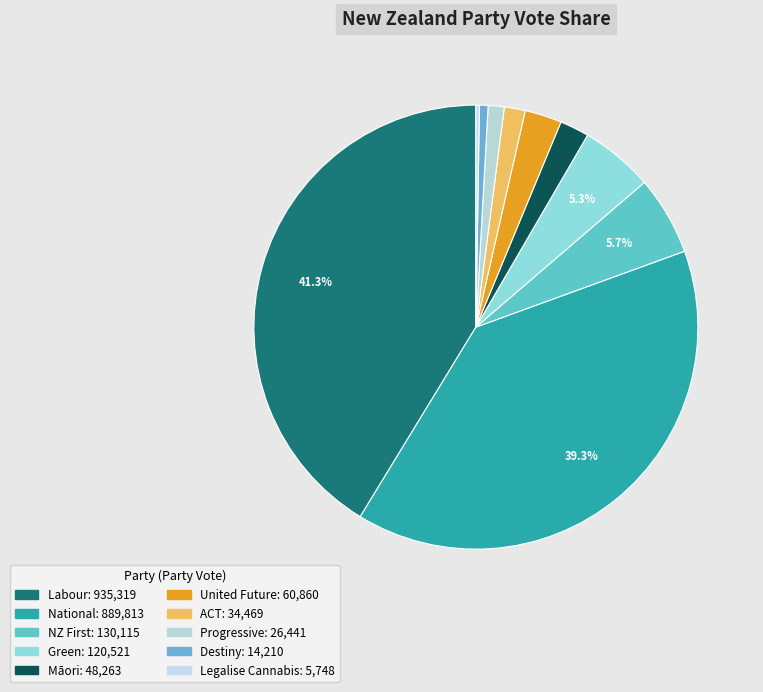

What percentage do United Future and Green together represent?

8.0%